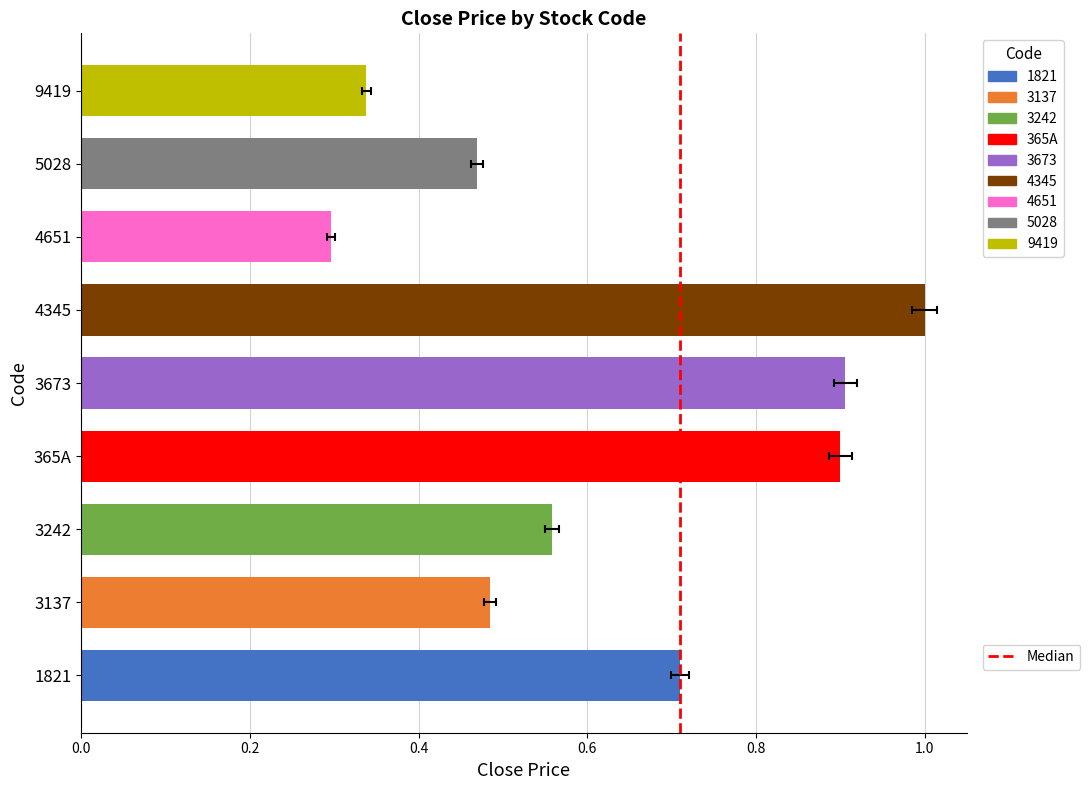

Rank the categories by value from lowest to highest.

4651, 9419, 5028, 3137, 3242, 1821, 365A, 3673, 4345